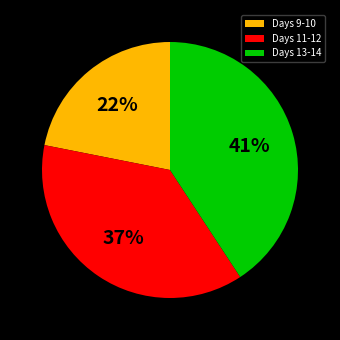

What is the smallest slice in the pie chart?

Days 9-10